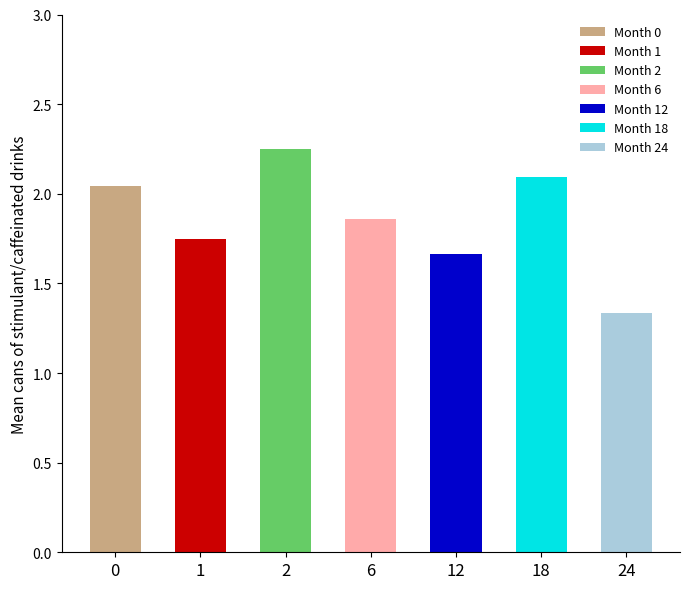

What is the smallest value displayed?

1.3